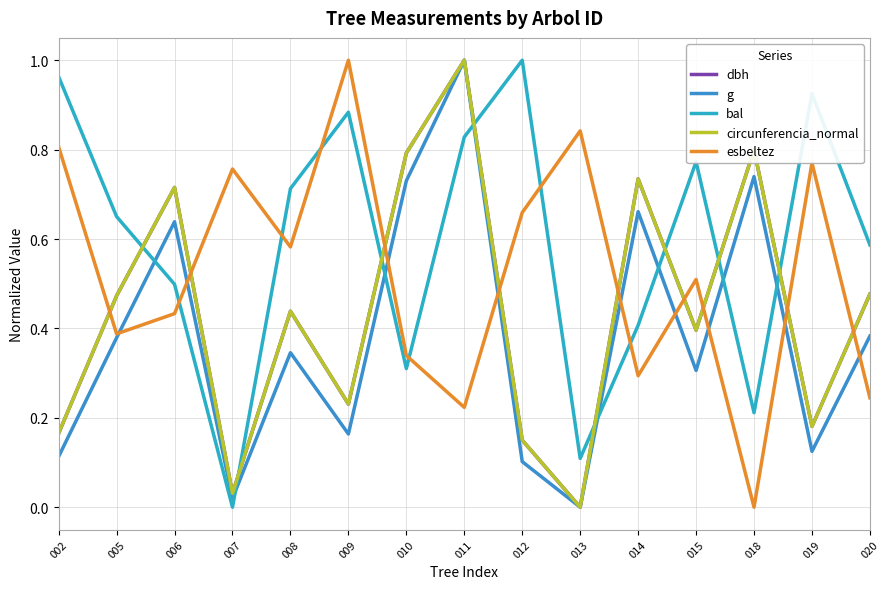

Which series has the largest total across all categories?

bal